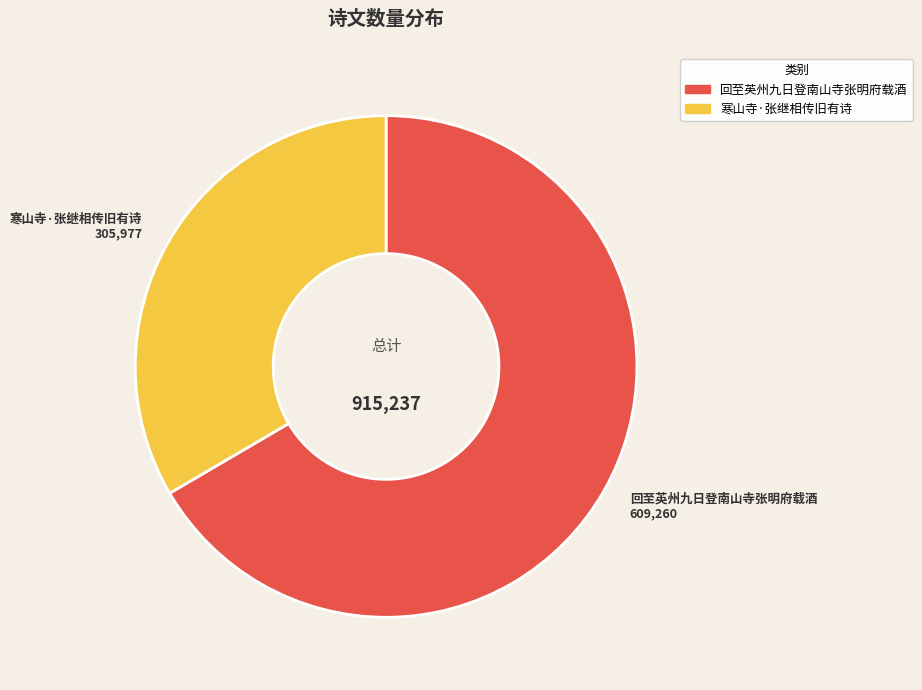

Rank the categories by value from highest to lowest.

回至英州九日登南山寺张明府载酒, 寒山寺·张继相传旧有诗